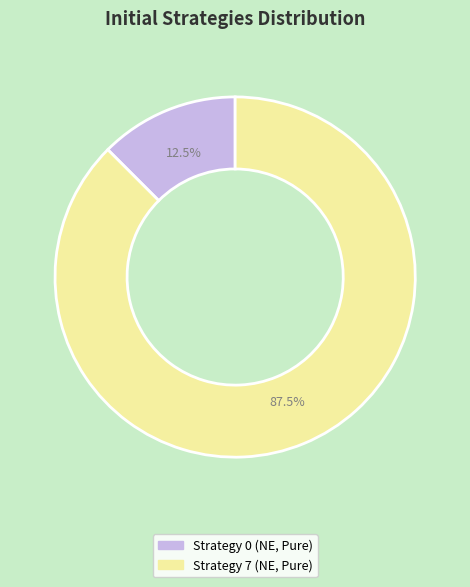

Count the number of slices in the pie.

2